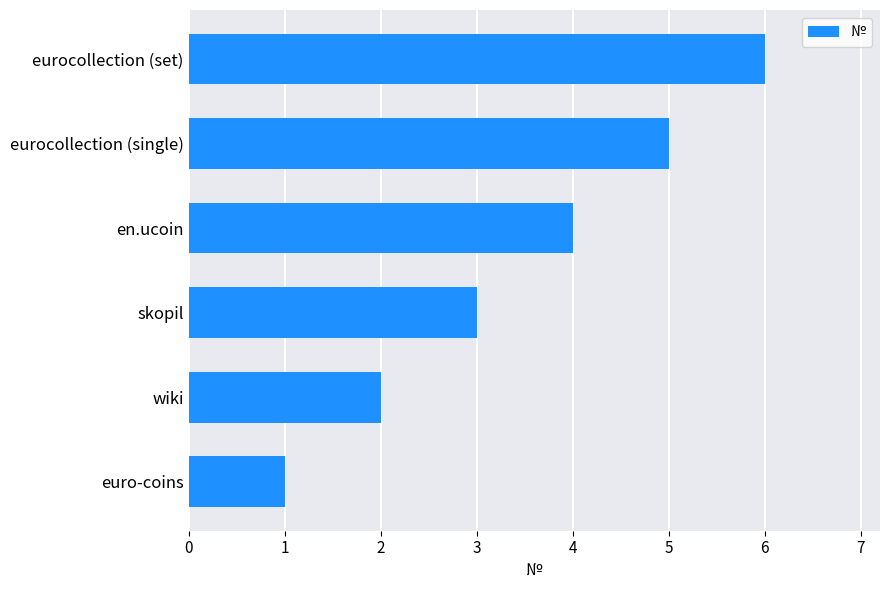

Does the chart contain any negative values?

No